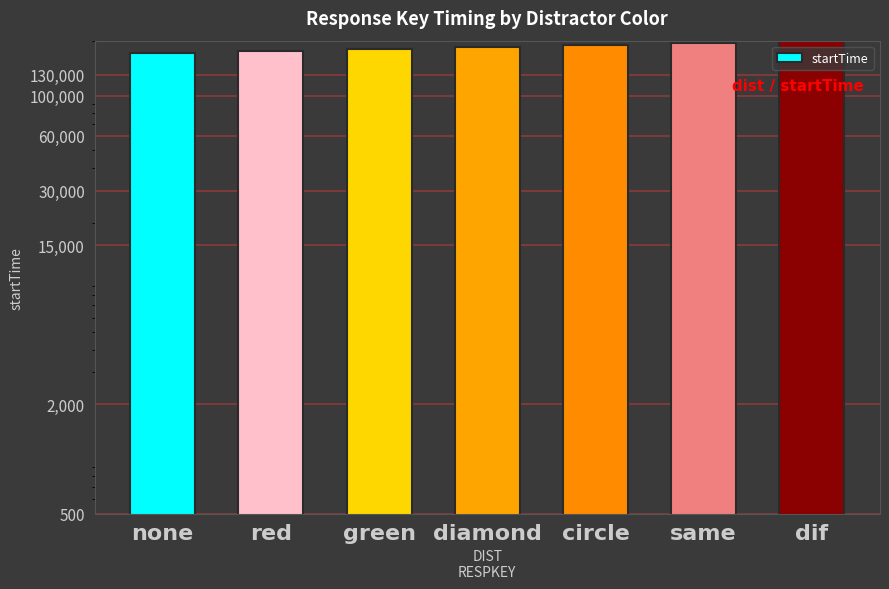

How many distinct data groups are displayed?

1